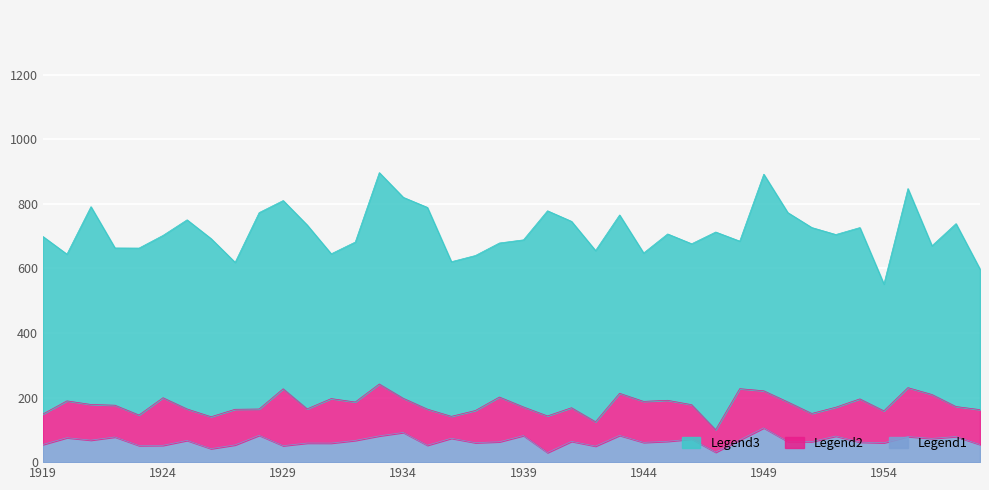

At which category does Legend1 (feb) reach its first local valley?

1921